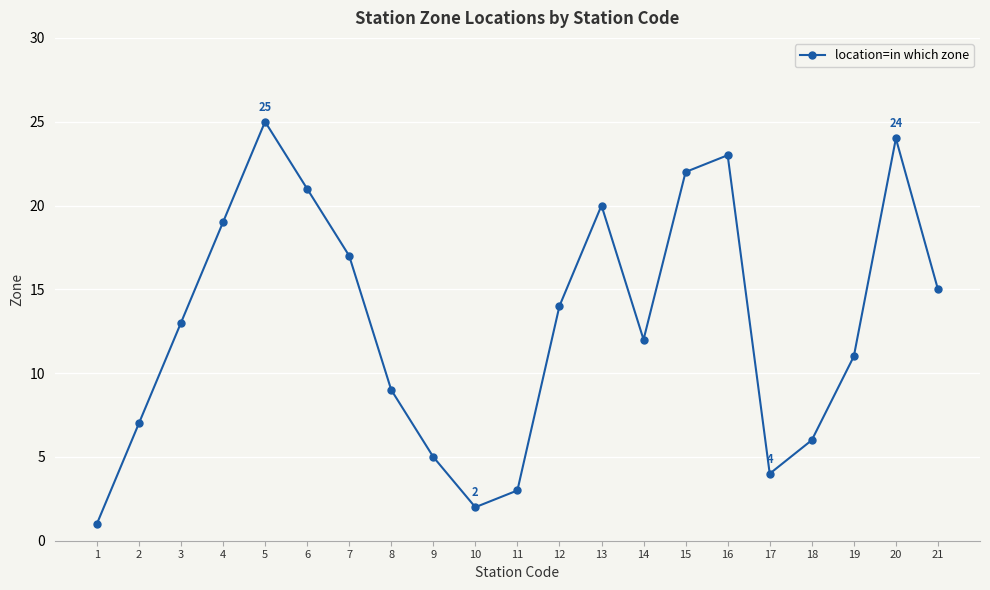

What is the value of the 5th point from the left?

25